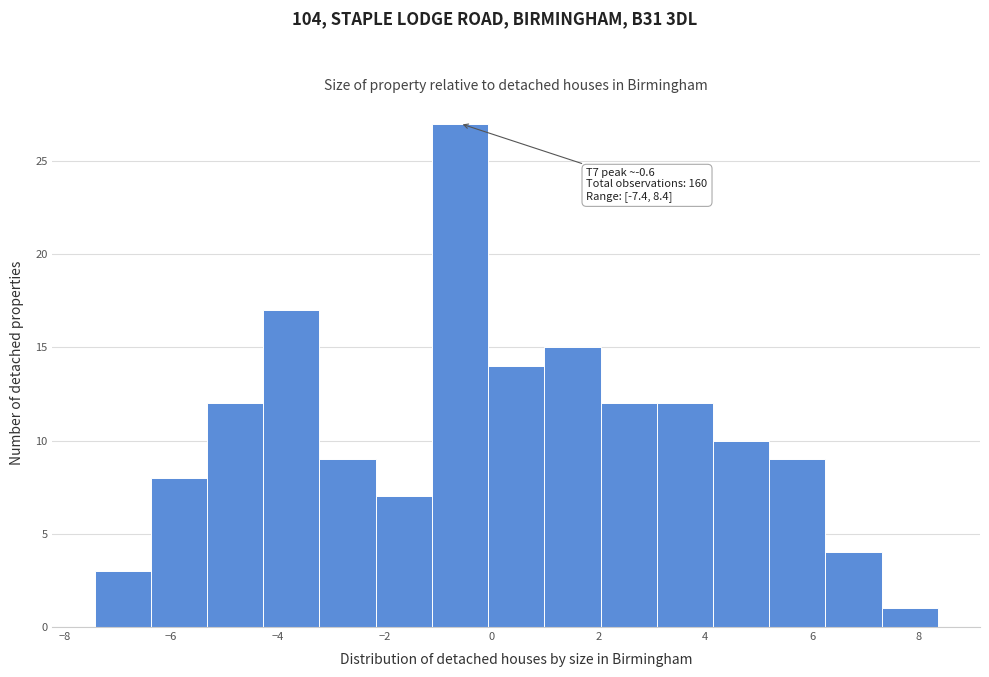

Over which range of the x-axis is the bar tallest?

-1.2 to 0.0